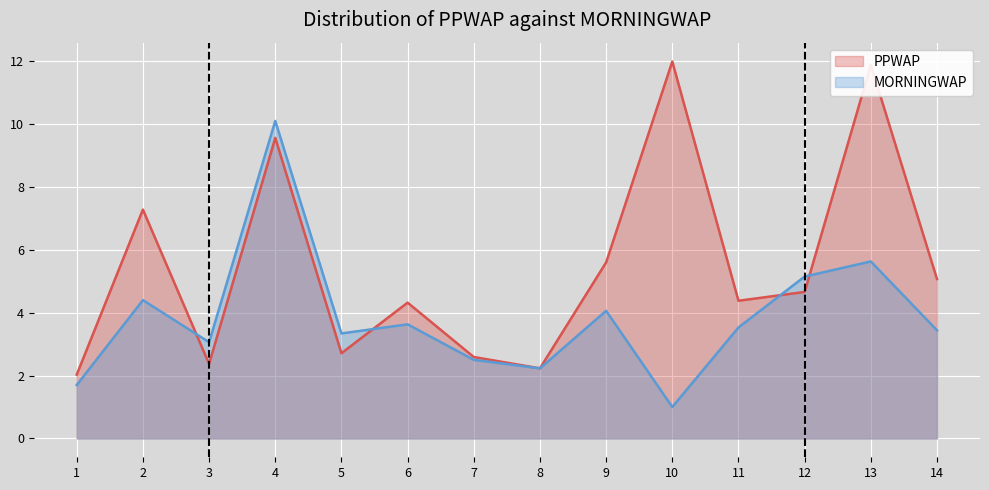

Reading left to right, list all the values displayed in this chart.

PPWAP: 1=2.0	2=7.3	3=2.4	4=9.6	5=2.7	6=4.3	7=2.6	8=2.2	9=5.6	10=12.0	11=4.4	12=4.7	13=11.9	14=5.1
MORNINGWAP: 1=1.7	2=4.4	3=3.1	4=10.1	5=3.3	6=3.6	7=2.5	8=2.2	9=4.1	10=1.0	11=3.5	12=5.2	13=5.6	14=3.4